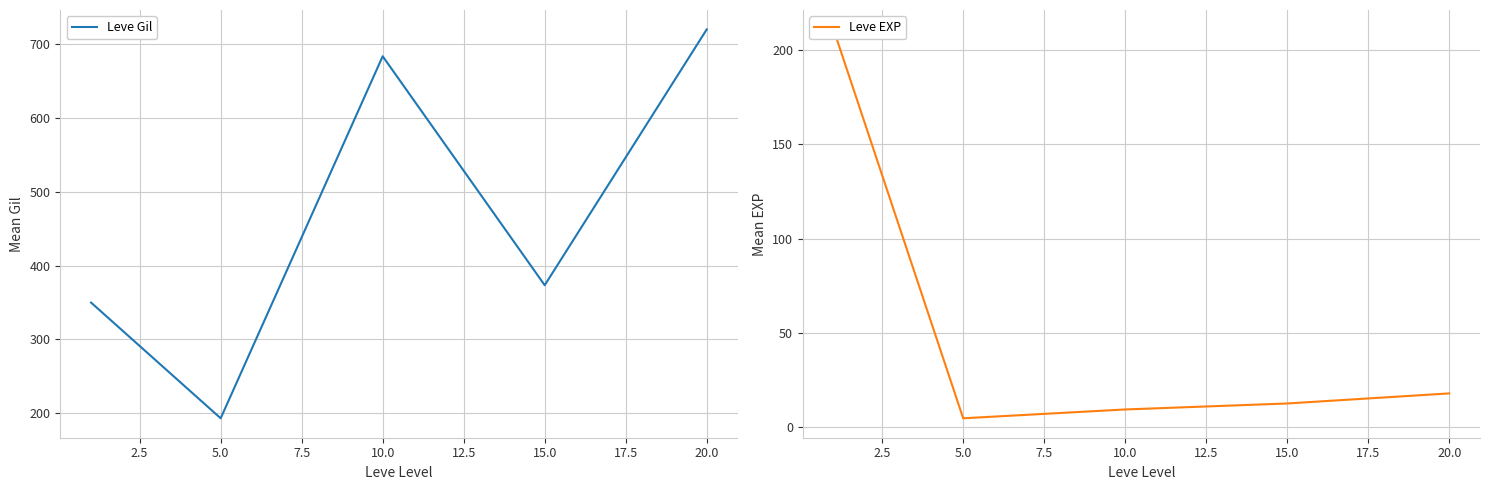

What is the minimum value for Leve EXP?

4.8